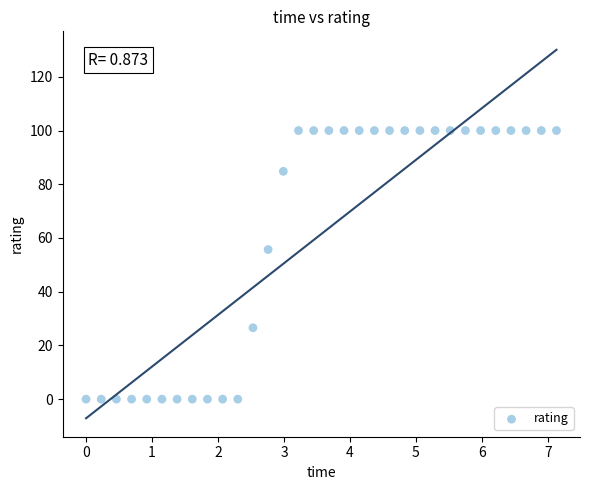

What is the range of Y values (max minus min)?

100.0